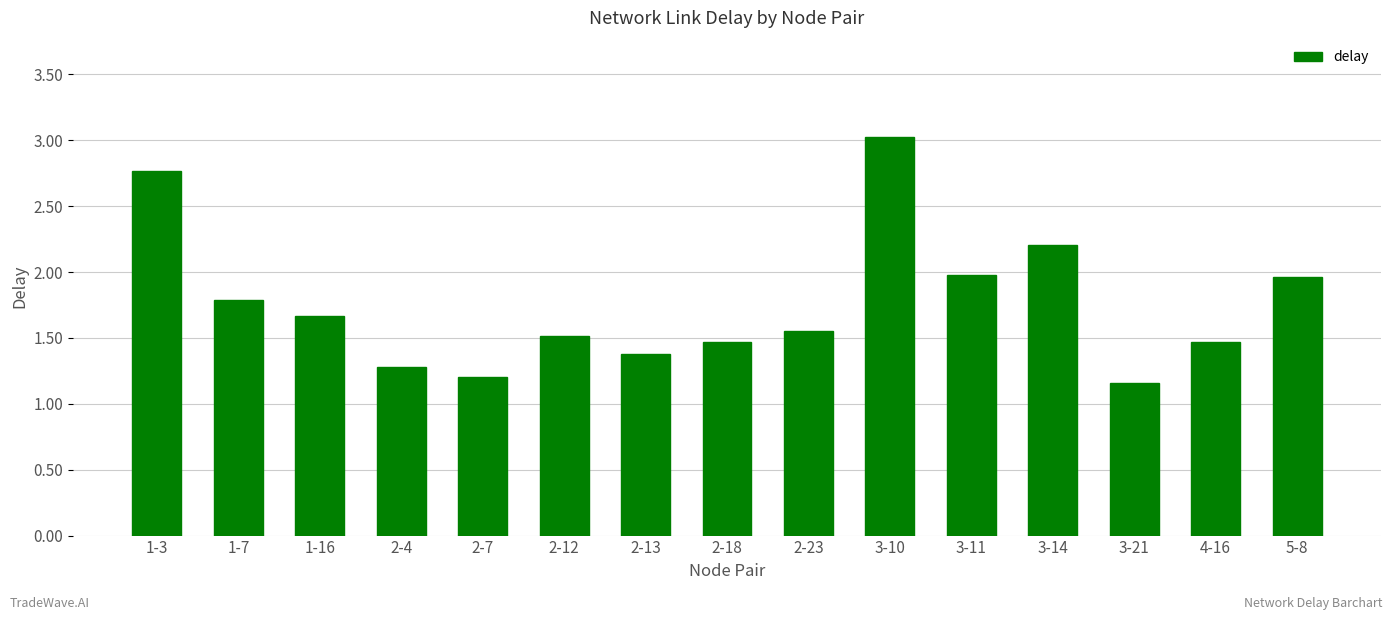

What position from the left is 2-12?

6